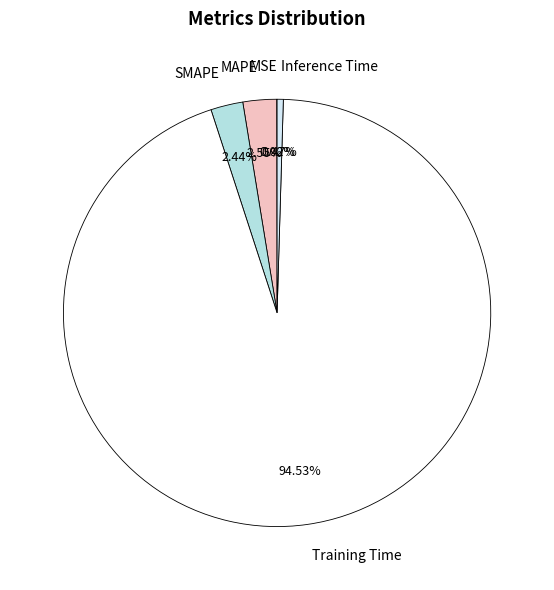

To the nearest percent, what is the combined percentage of MAPE and Inference Time?

3%